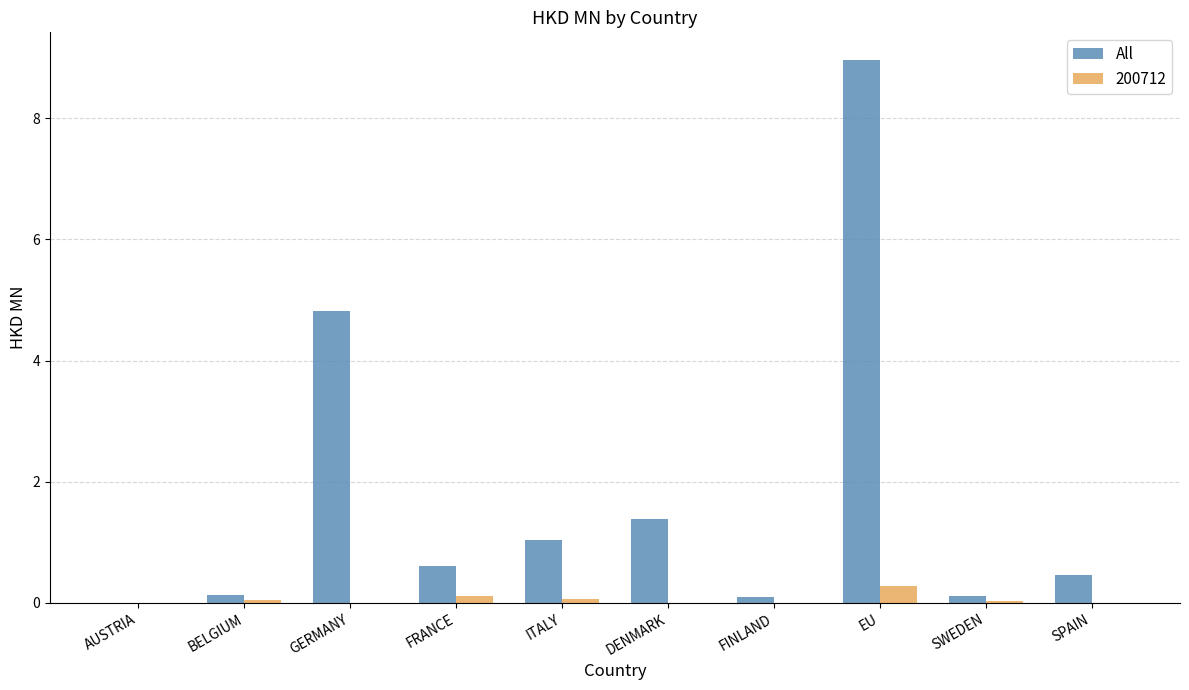

Are the bars grouped side by side (vs. stacked)?

Yes